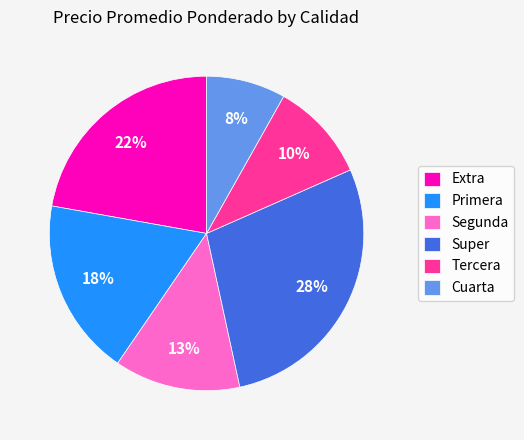

Is it true that Super is 28% of the pie?

True